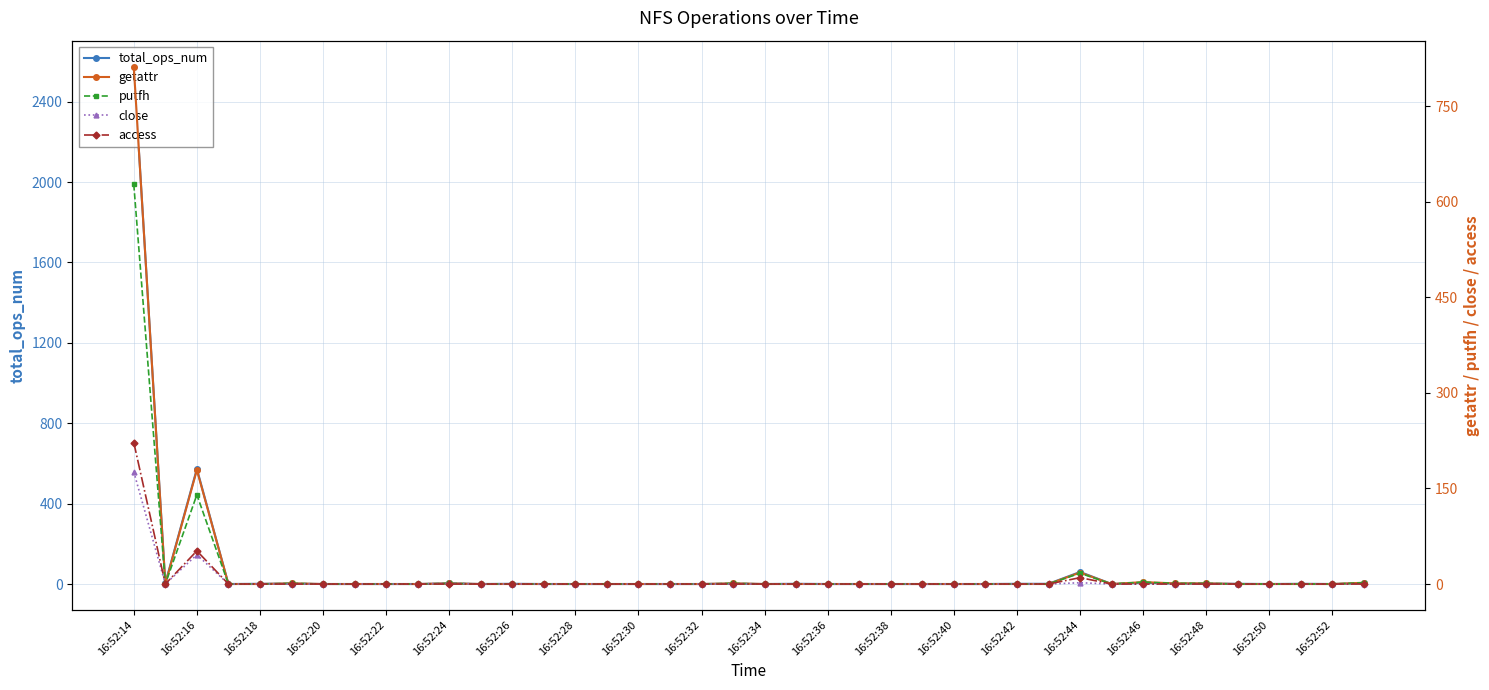

How many data points in getattr are above 0?

10